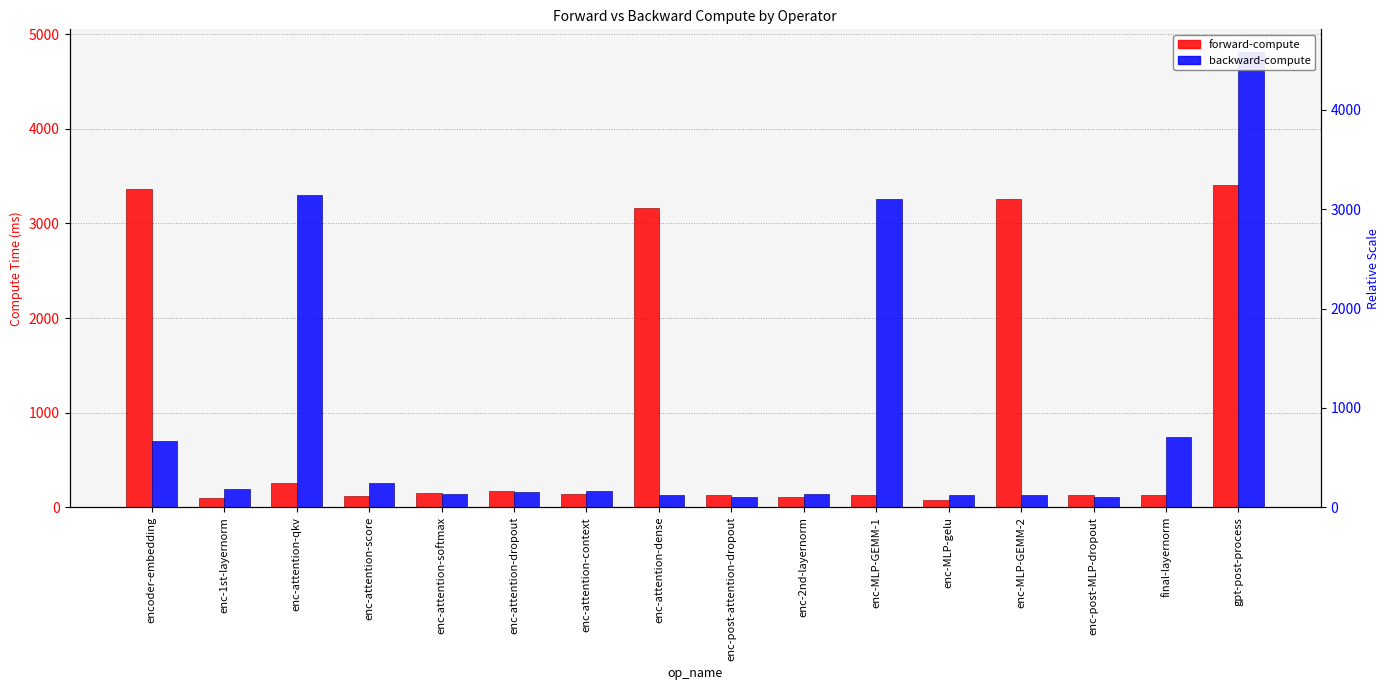

At which label does backward-compute reach its peak?

gpt-post-process